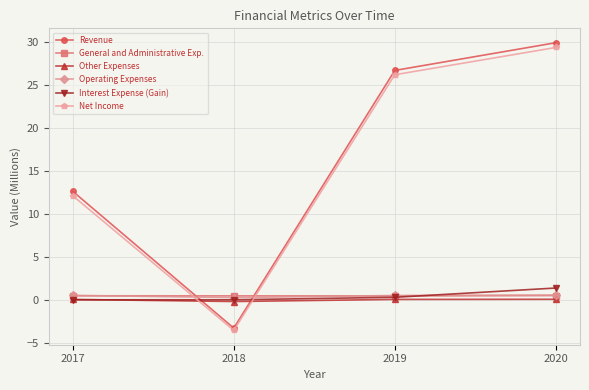

How many interior local valleys does the Operating Expenses series have?

1